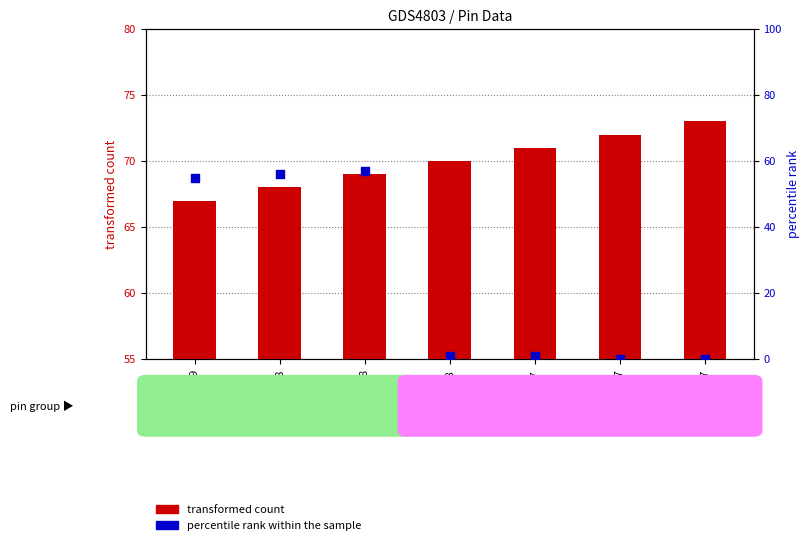

Is the value of percentile rank within the sample at B7 greater than the value of transformed count at C8?

No